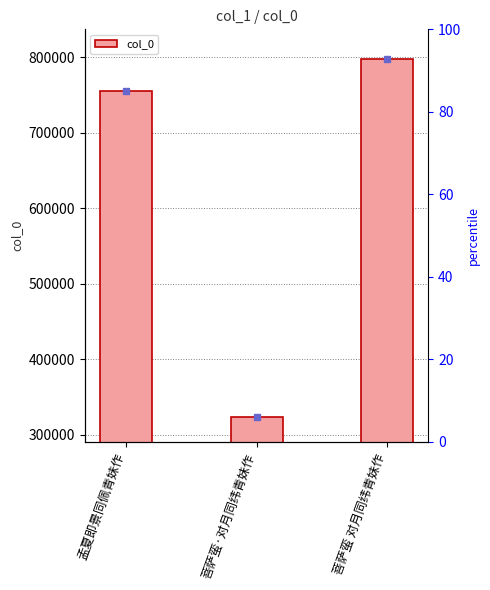

Which category has the lowest value across all series?

菩萨蛮·对月同纬青妹作